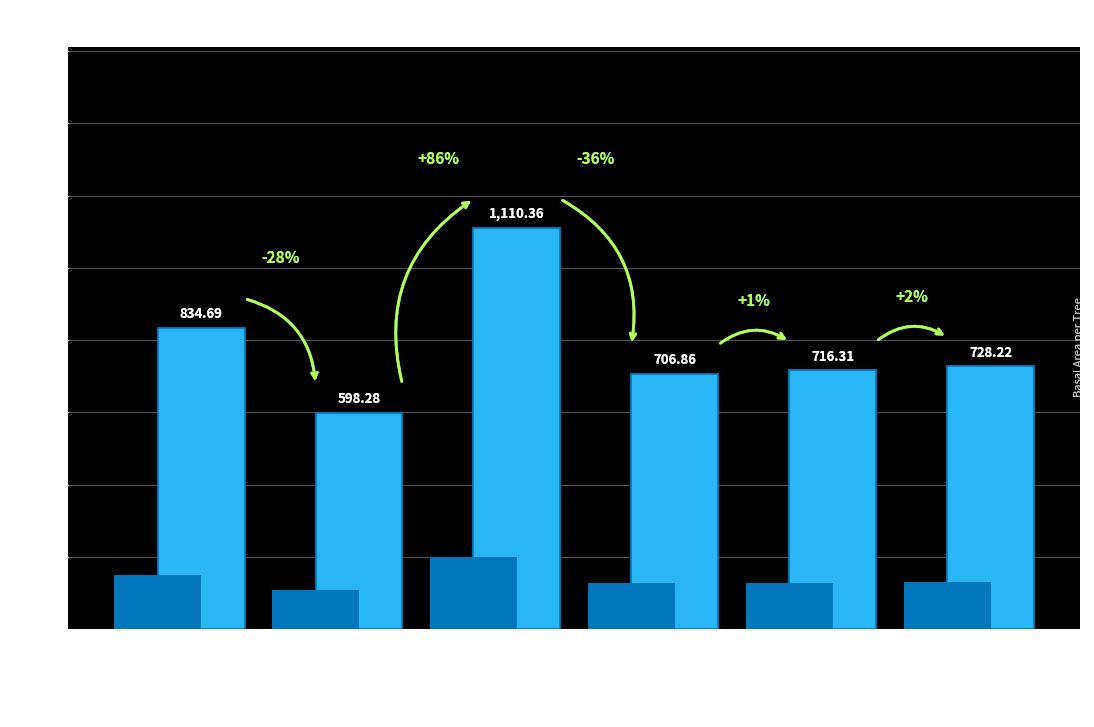

The value at dbh2=304
(Tree 11) is 716.3. True or false?

True